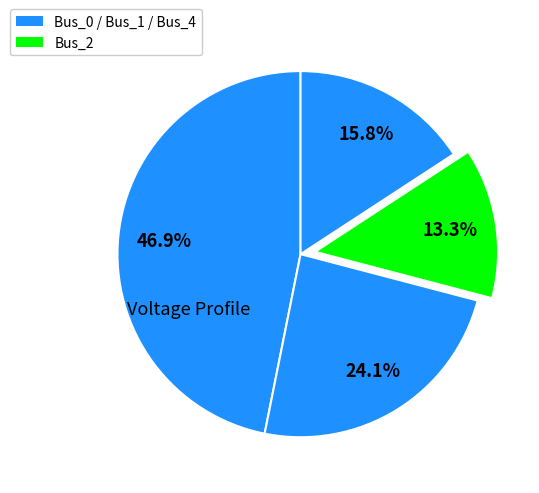

Rank the categories by value from highest to lowest.

Bus_0, Bus_1, Bus_4, Bus_2